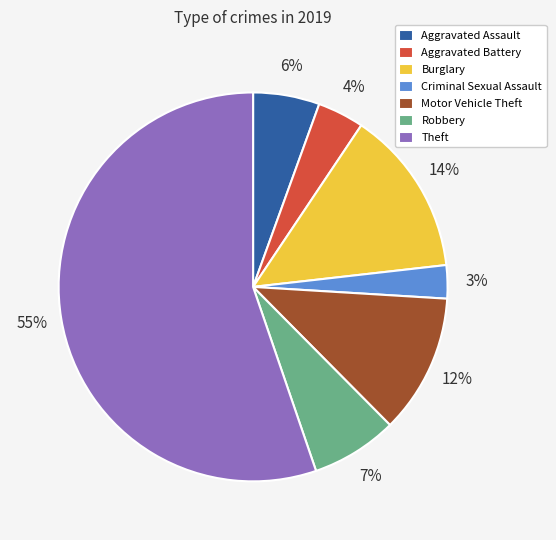

To the nearest percent, what portion does Aggravated Battery represent?

4%